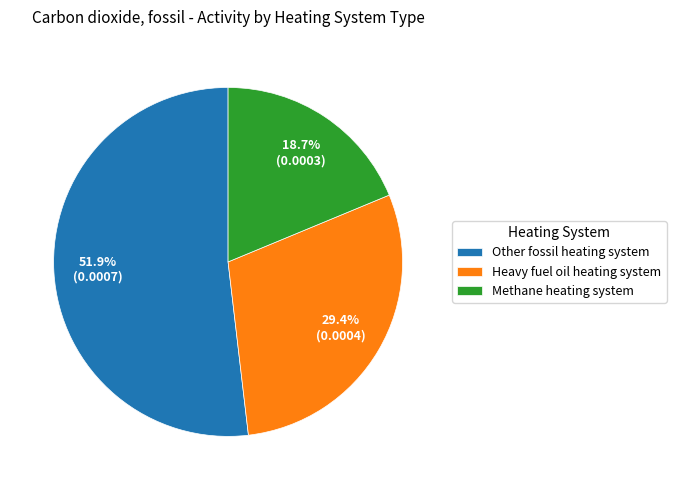

What is the total percentage of Methane heating system and Other fossil heating system?

70.6%